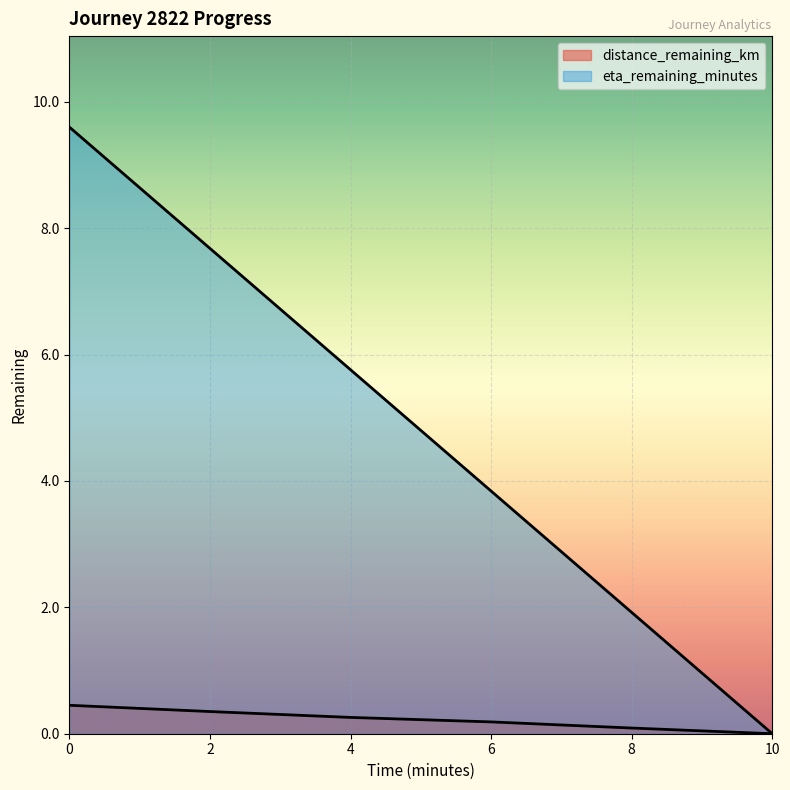

Reading left to right, transcribe all the data shown in this chart.

distance_remaining_km: 0.0=0.5	2.0=0.4	4.0=0.3	6.0=0.2	8.0=0.1	10.0=0.0
eta_remaining_minutes: 0.0=9.6	2.0=7.7	4.0=5.8	6.0=3.8	8.0=1.9	10.0=0.0